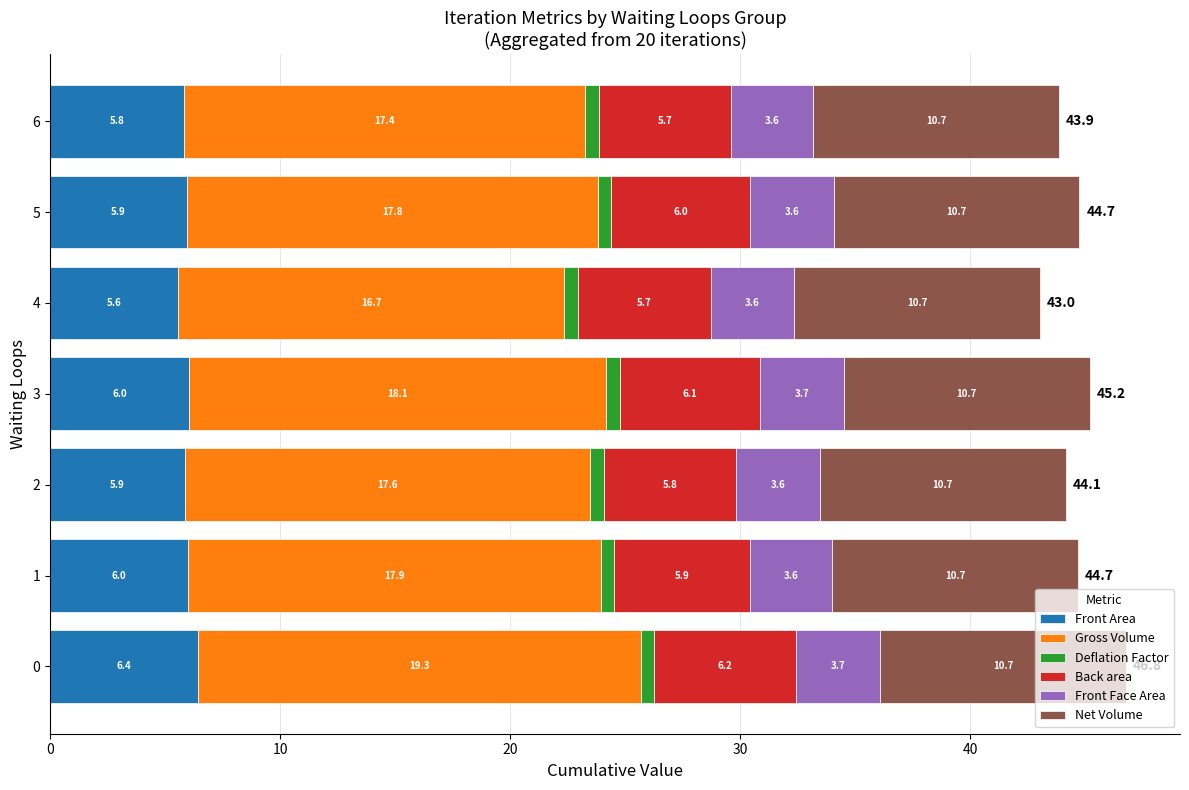

At which label does Front Area reach its minimum?

4